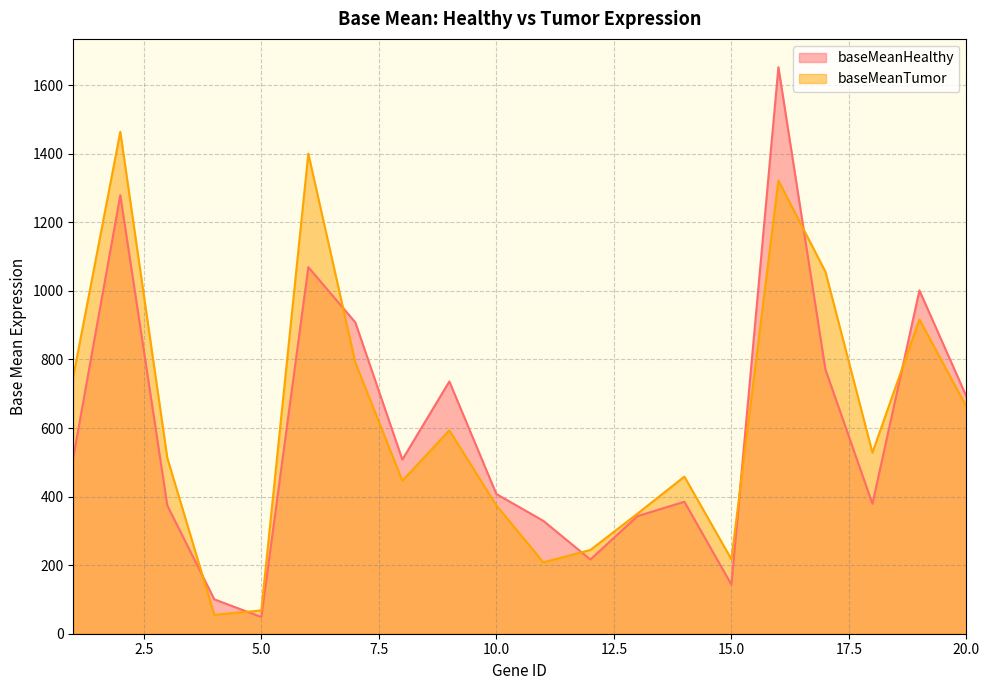

The baseMeanHealthy series shows 262.1 at 18. True or false?

False